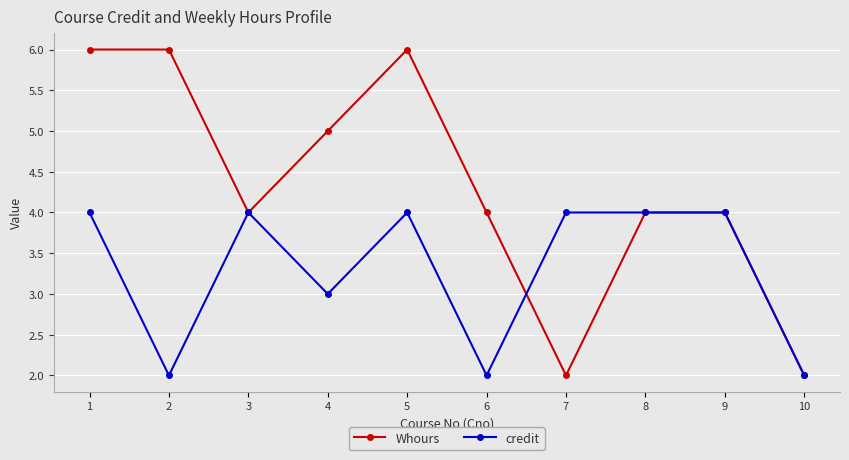

Where is the first local maximum for credit?

3